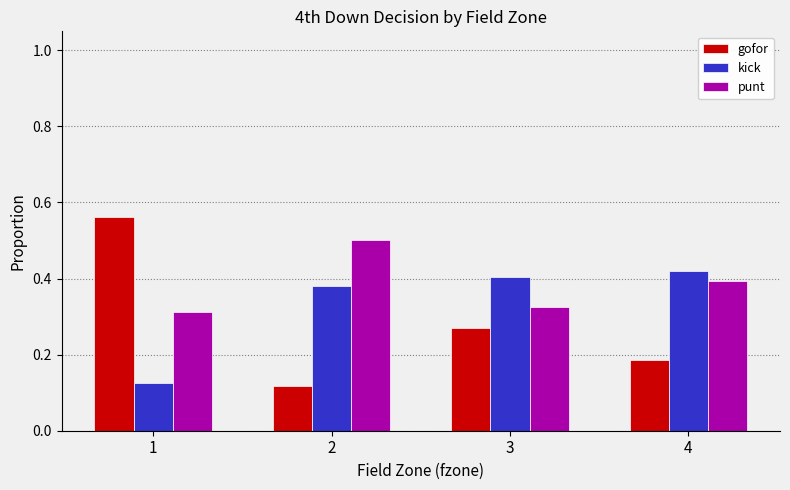

Count the kick values in the range 0 to 1.

4